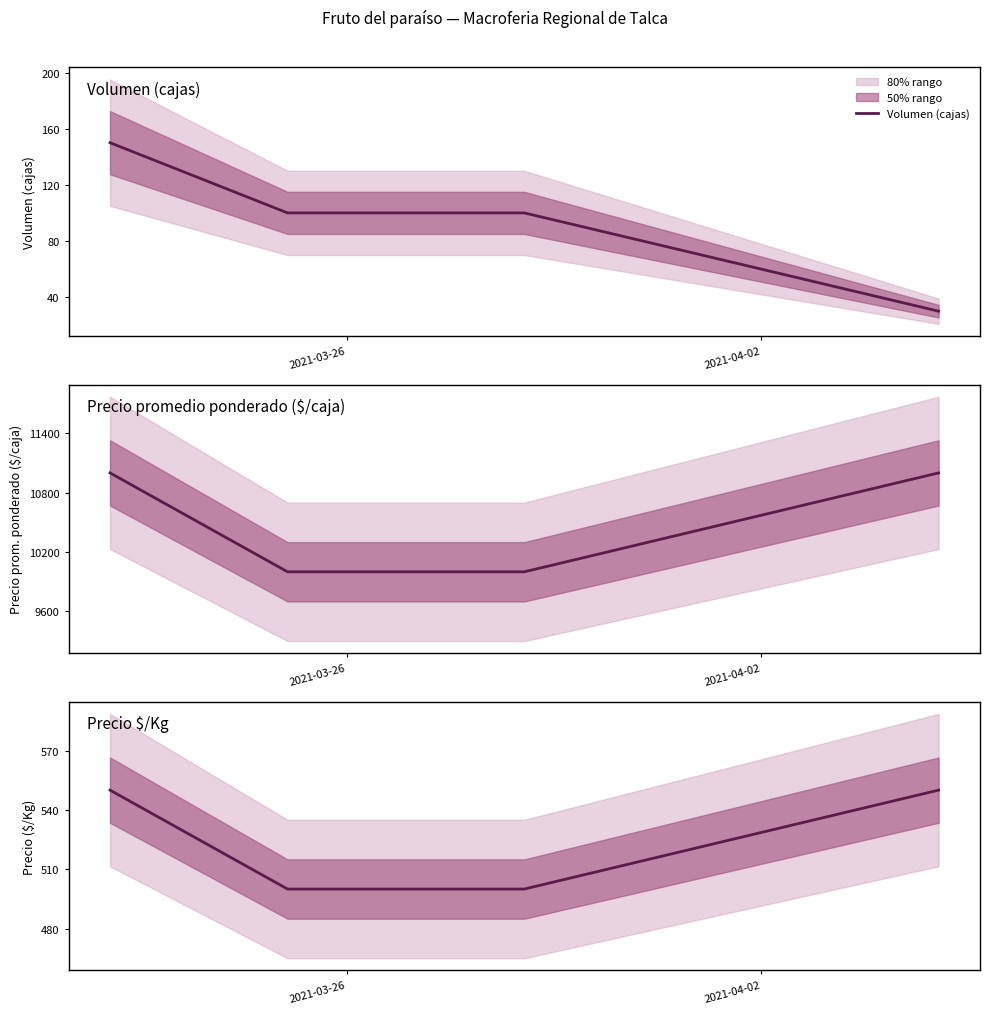

True or false: Volumen (cajas) has more than 1 interior local peaks.

False